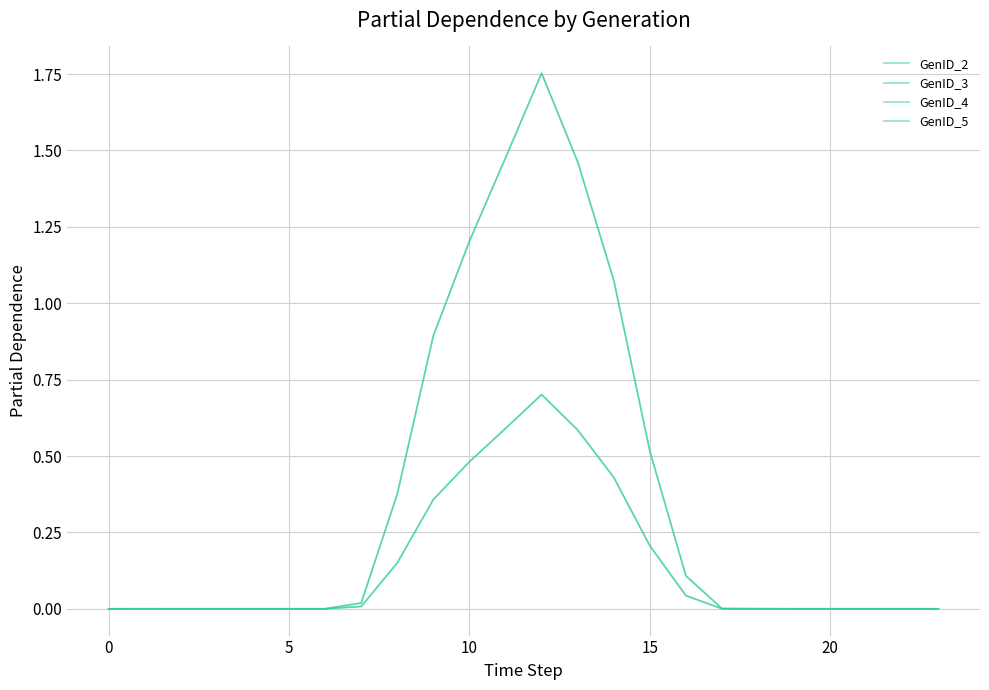

True or false: GenID_3 and GenID_5 intersect in this chart.

False